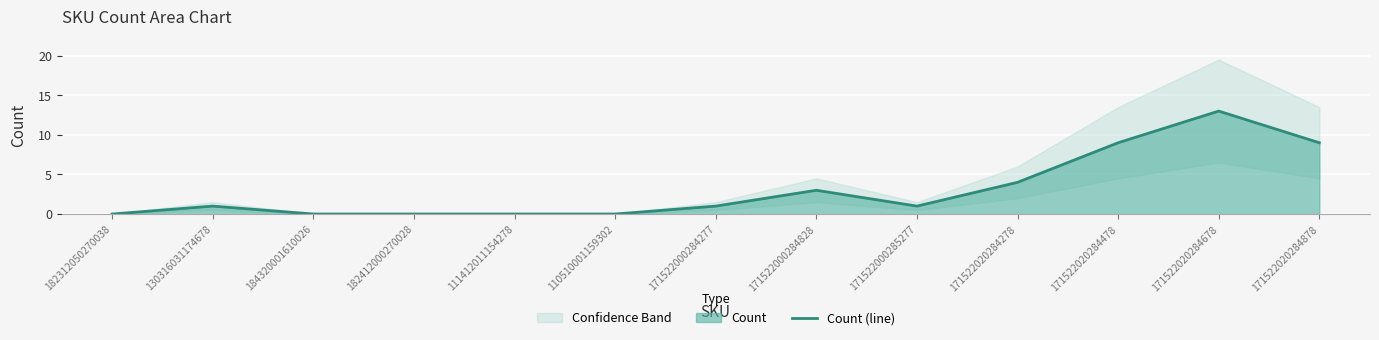

Does the chart display data point markers on the line(s)?

No